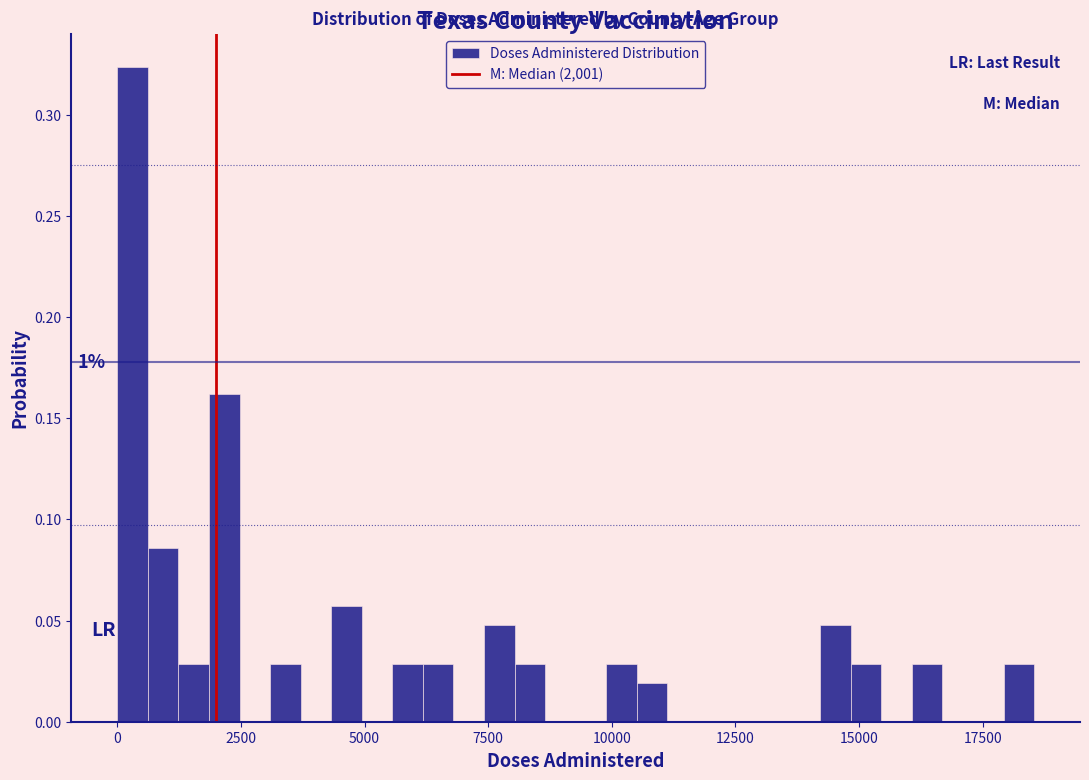

Around what value on the x-axis is the tallest bar? Give the approximate position of its centre, as read against the axis.

500